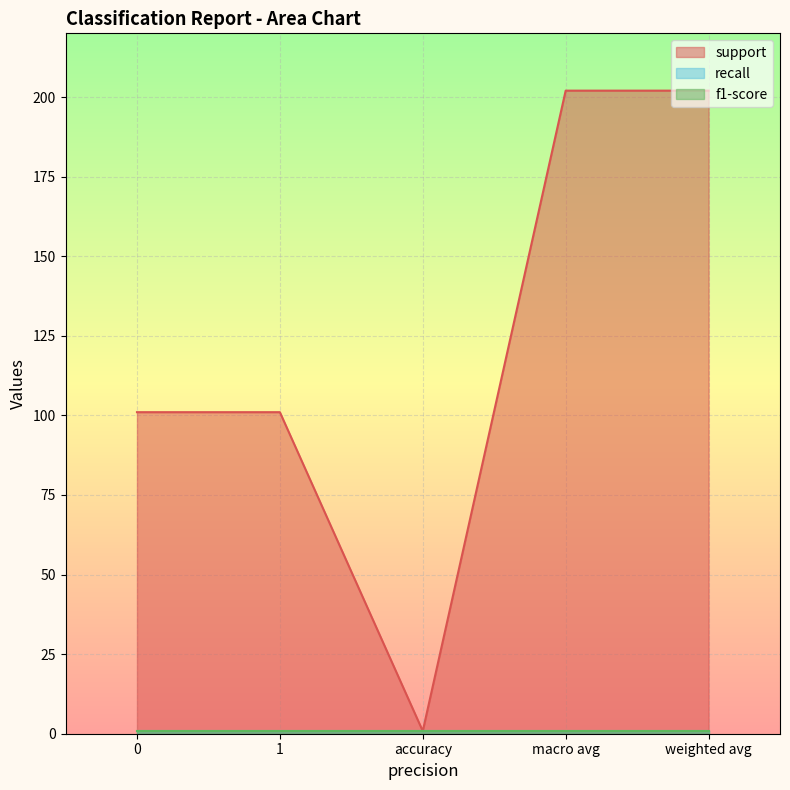

What are all the series names shown in the legend?

support, recall, f1-score